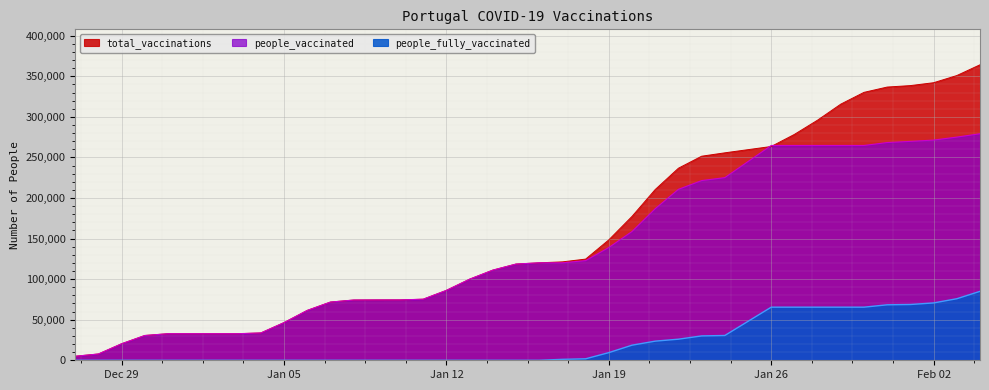

What is the total value across all series at 2021-01-10?

148784